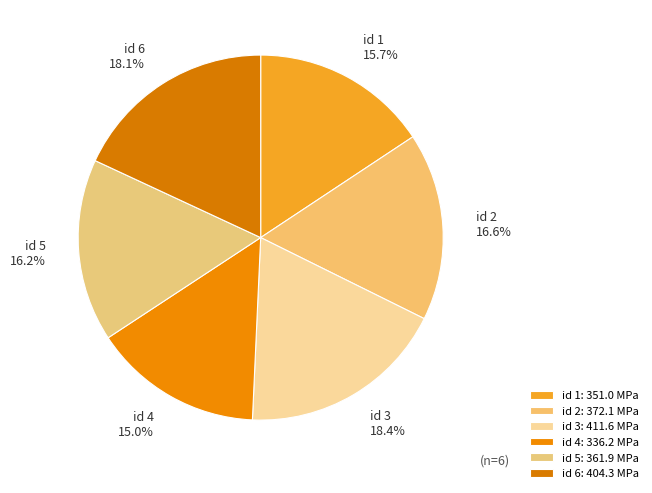

To the nearest percent, what is the average slice percentage?

17%